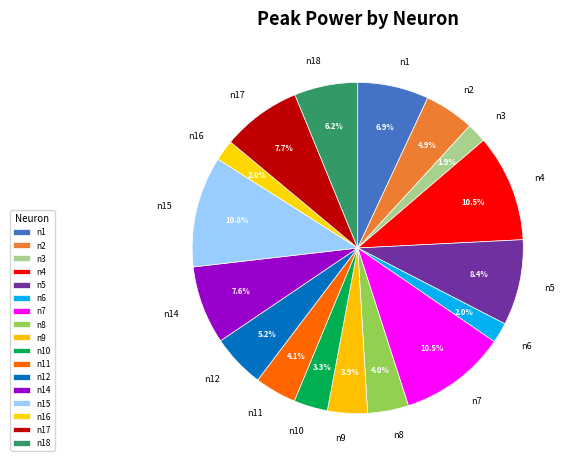

Approximately how many times larger is the value at n6 compared to n11?

0.5